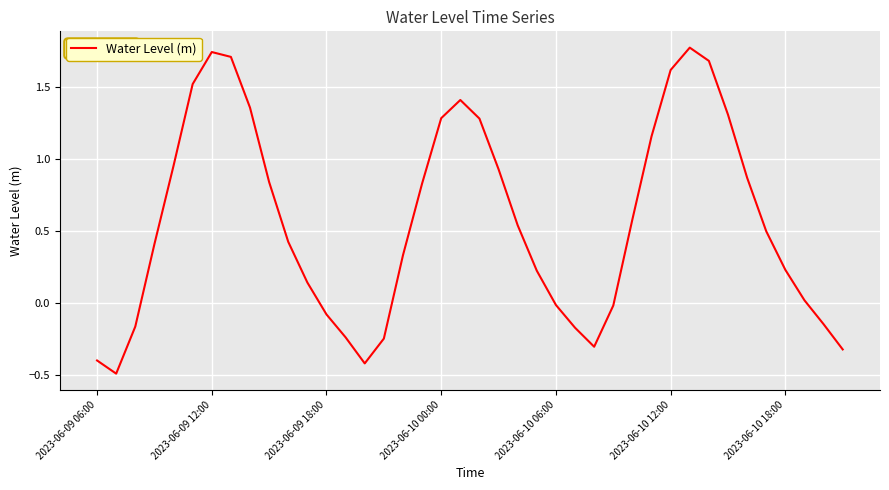

How many values are below 0?

13